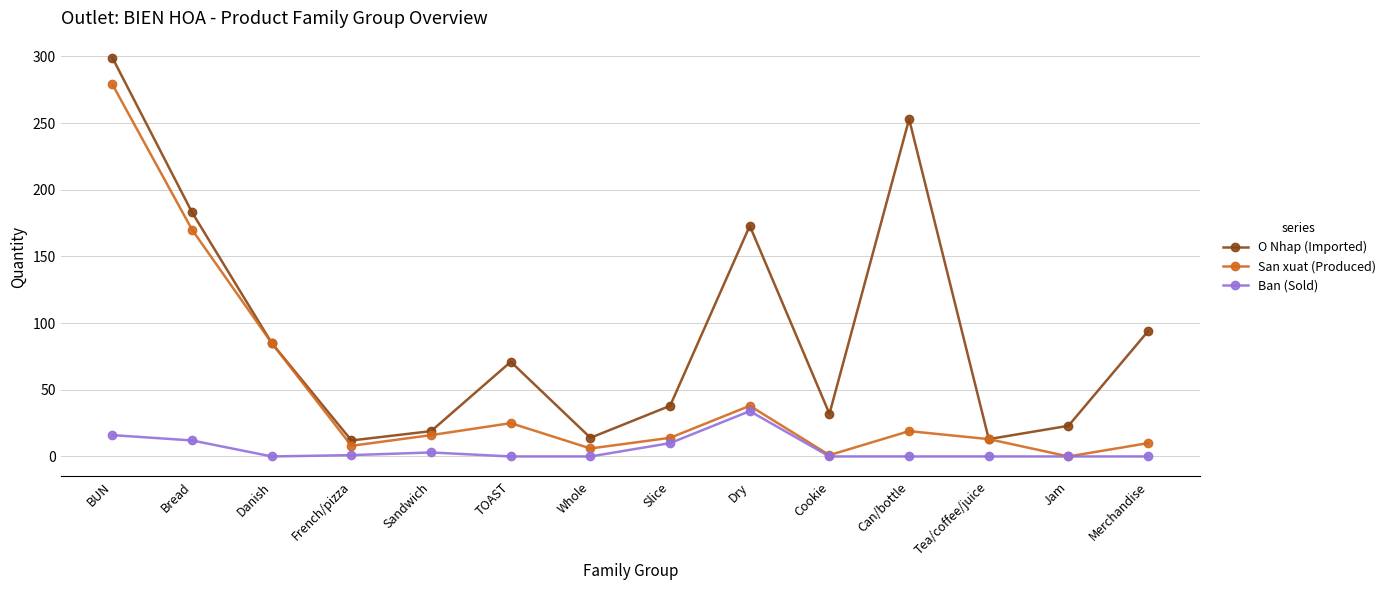

Read the Ban (Sold) value at Sandwich.

3